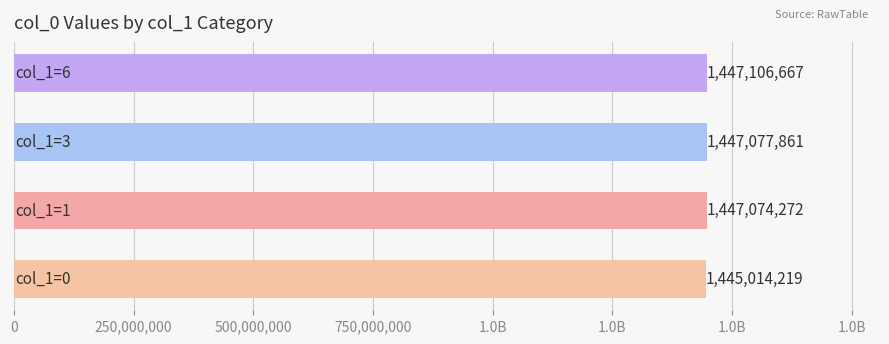

Are the bars horizontal?

Yes